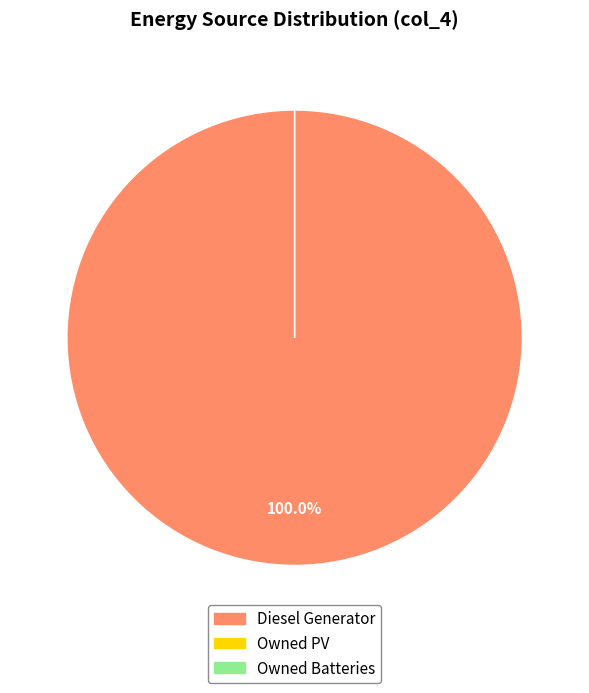

The Owned PV slice represents 1% of the pie. True or false?

False